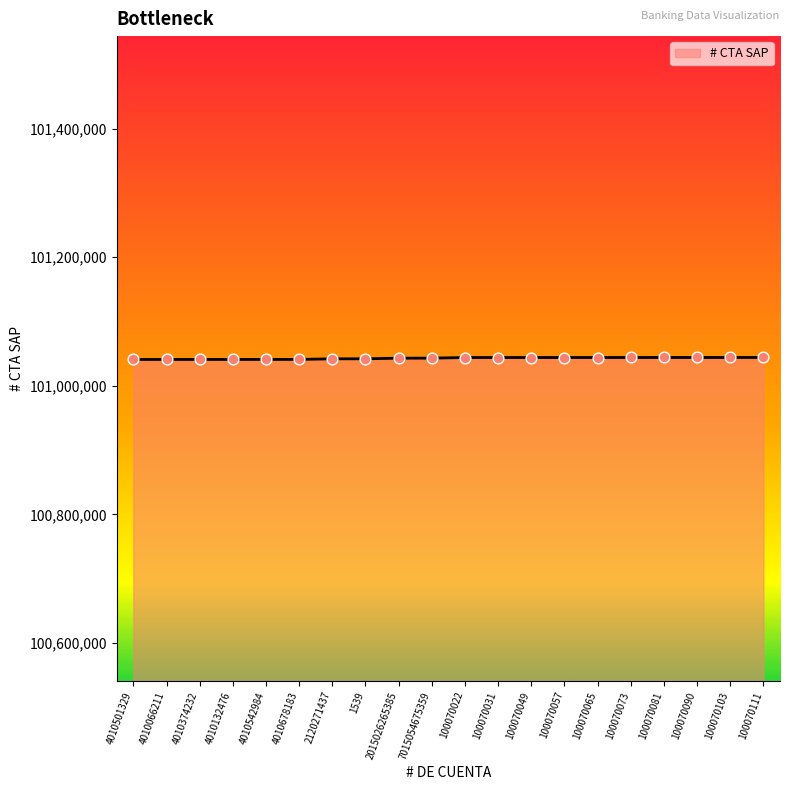

What is the ratio of the value at 4010132476 to the value at 100070090?

1.0